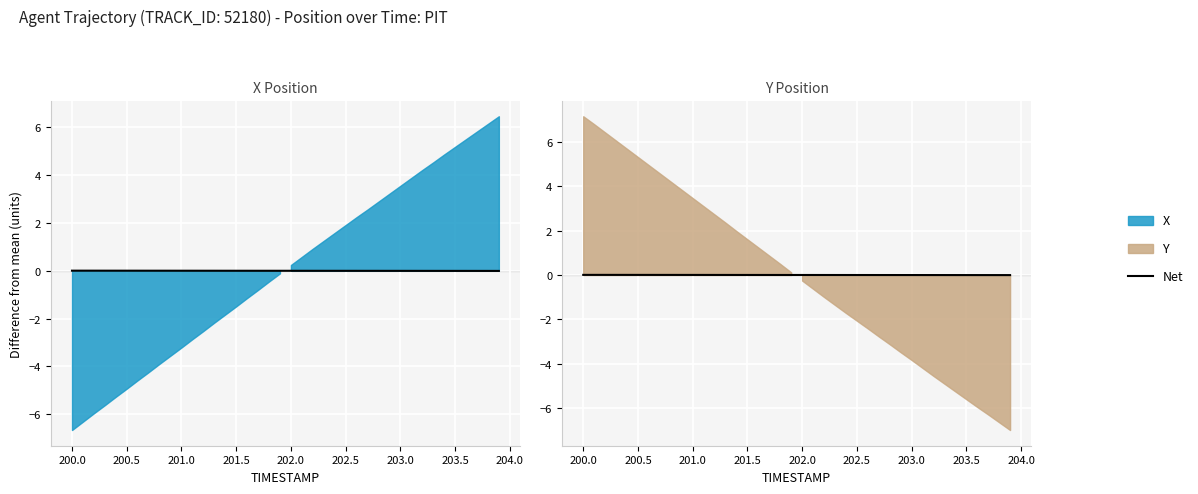

How many lines are shown in the chart?

1